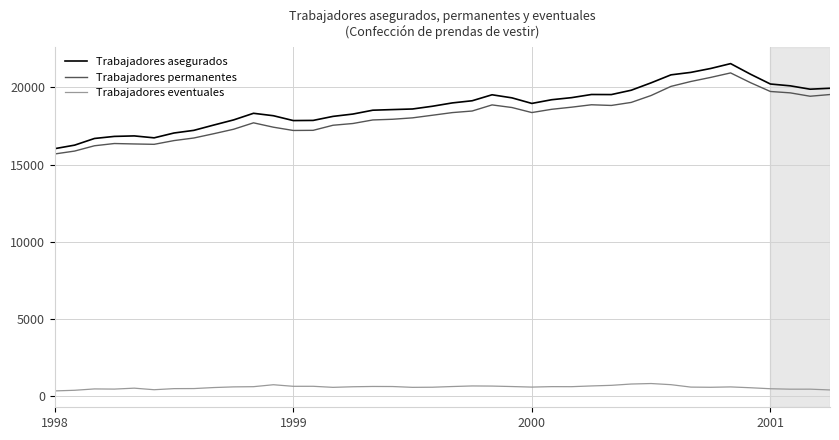

What is the maximum value for Trabajadores asegurados?

21532